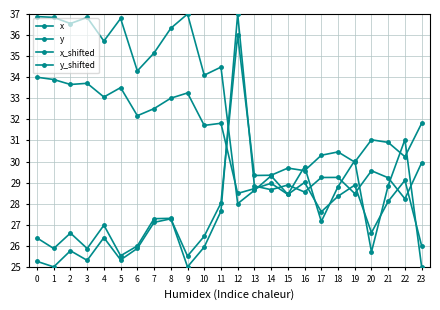

How many lines are shown in the chart?

4